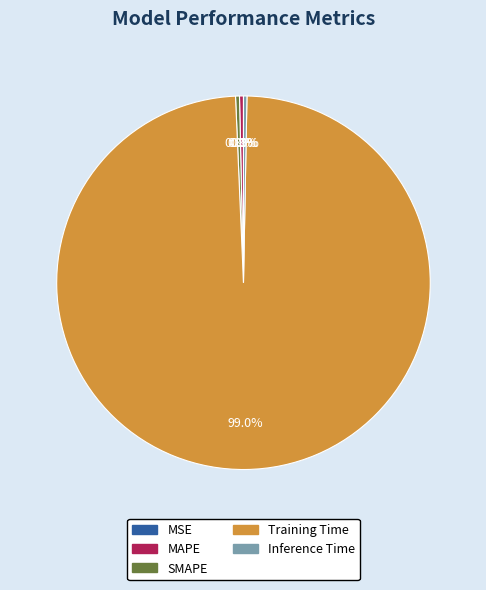

What percentage do Training Time and MAPE together represent?

99.4%